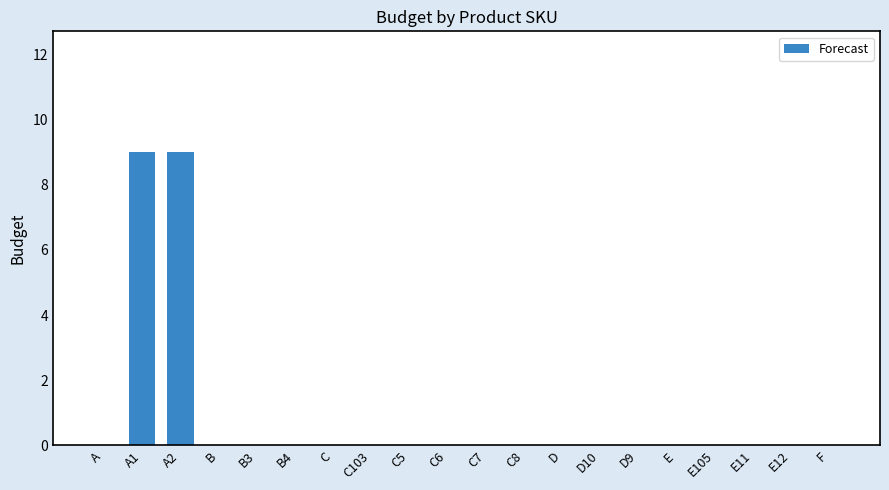

The chart shows a value of 3 at A1. True or false?

False